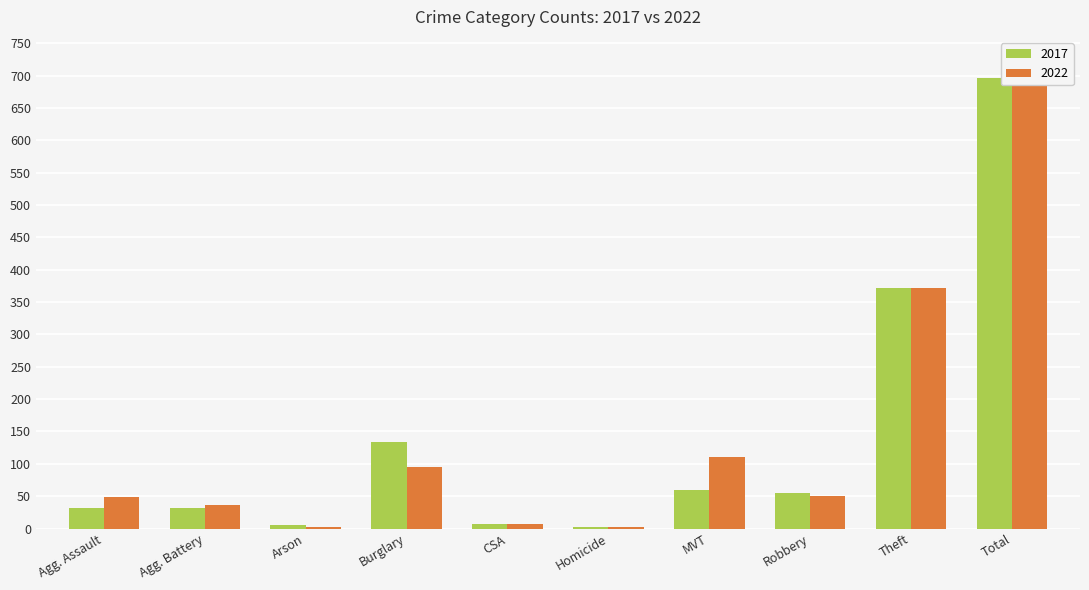

Are the bars horizontal?

No